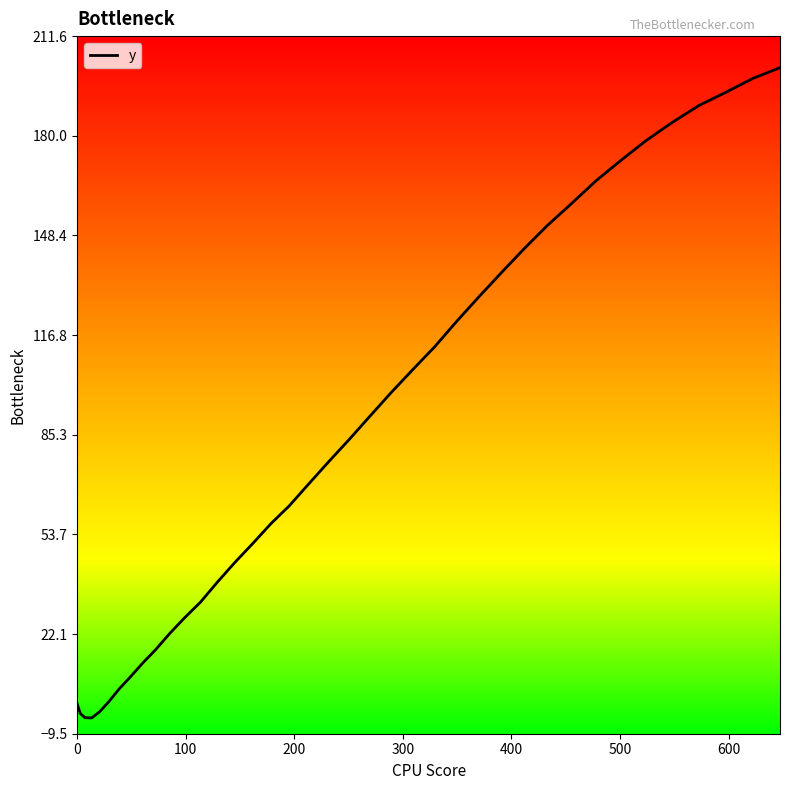

What is the smallest value displayed?

-4.5